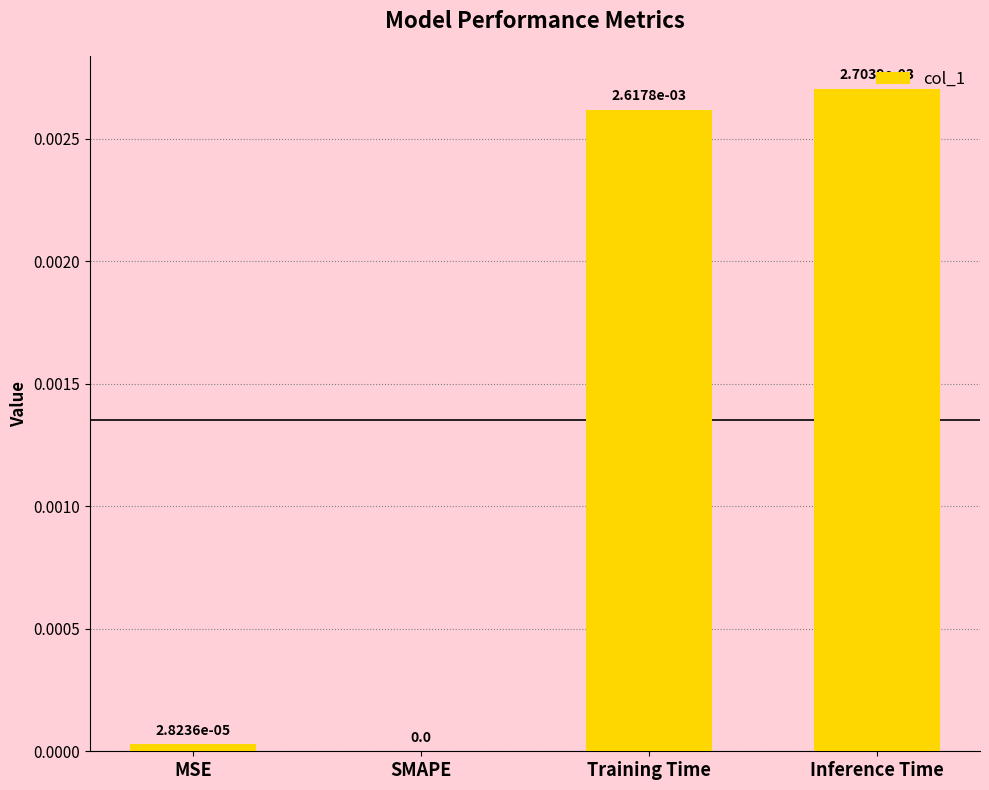

Which label corresponds to the largest value in the chart?

Inference Time